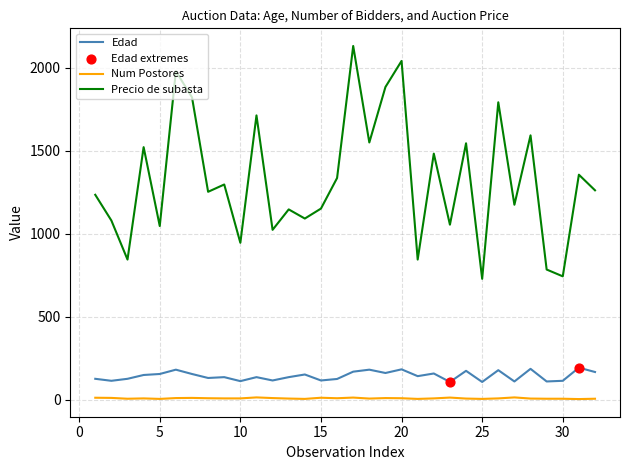

True or false: Num Postores and Precio de subasta intersect in this chart.

False